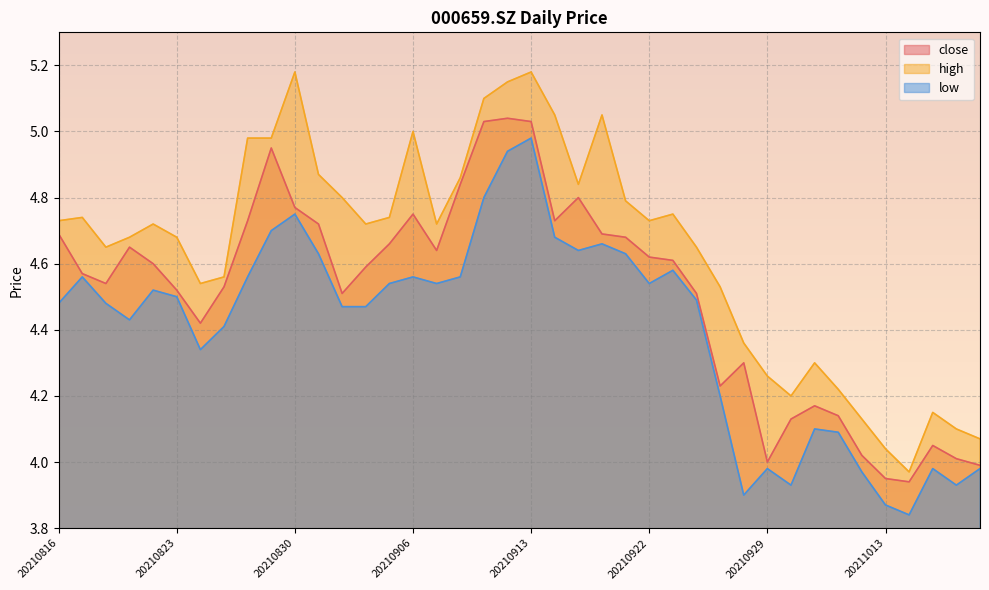

True or false: high and close cross at least once.

False